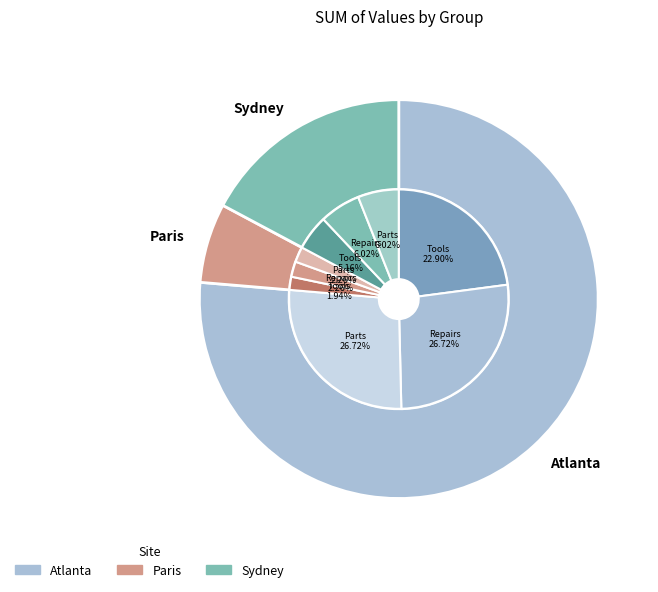

Which series has the widest spread of values?

Atlanta